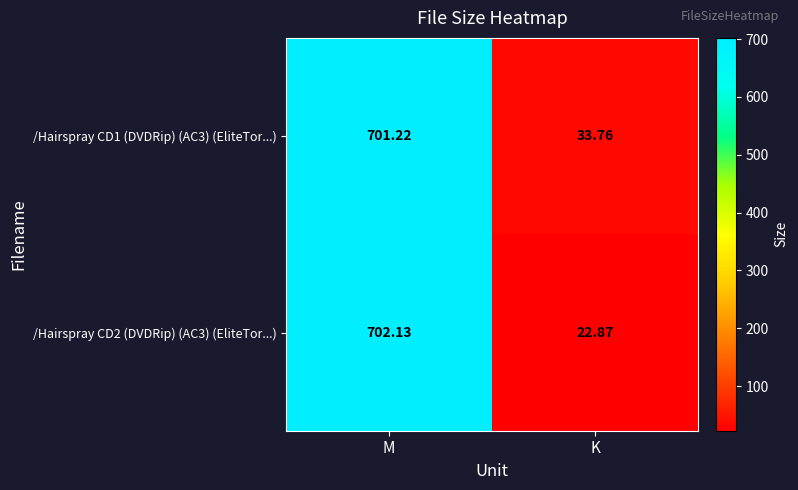

Rank the categories by /Hairspray CD1 (DVDRip) (AC3) (EliteTor...) value from highest to lowest.

M, K